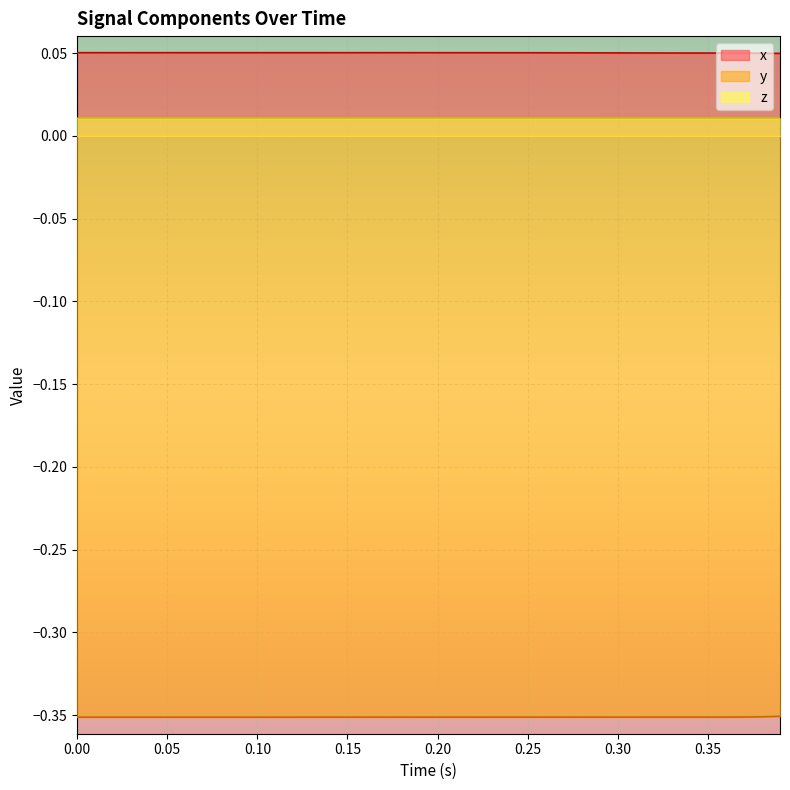

Reading left to right, transcribe all the data shown in this chart.

x: 0.1	0.1	0.1	0.1	0.1	0.1	0.1	0.1	0.1	0.1	0.1	0.1	0.1	0.1	0.1	0.1	0.1	0.1	0.1	0.1	0.1	0.1	0.1	0.1	0.1	0.1	0.1	0.1	0.1	0.1	0.1	0.1	0.1	0.1	0.1	0.1	0.1	0.1	0.1	0.0
y: -0.4	-0.4	-0.4	-0.4	-0.4	-0.4	-0.4	-0.4	-0.4	-0.4	-0.4	-0.4	-0.4	-0.4	-0.4	-0.4	-0.4	-0.4	-0.4	-0.4	-0.4	-0.4	-0.4	-0.4	-0.4	-0.4	-0.4	-0.4	-0.4	-0.4	-0.4	-0.4	-0.4	-0.4	-0.4	-0.4	-0.4	-0.4	-0.4	-0.4
z: 0.0	0.0	0.0	0.0	0.0	0.0	0.0	0.0	0.0	0.0	0.0	0.0	0.0	0.0	0.0	0.0	0.0	0.0	0.0	0.0	0.0	0.0	0.0	0.0	0.0	0.0	0.0	0.0	0.0	0.0	0.0	0.0	0.0	0.0	0.0	0.0	0.0	0.0	0.0	0.0